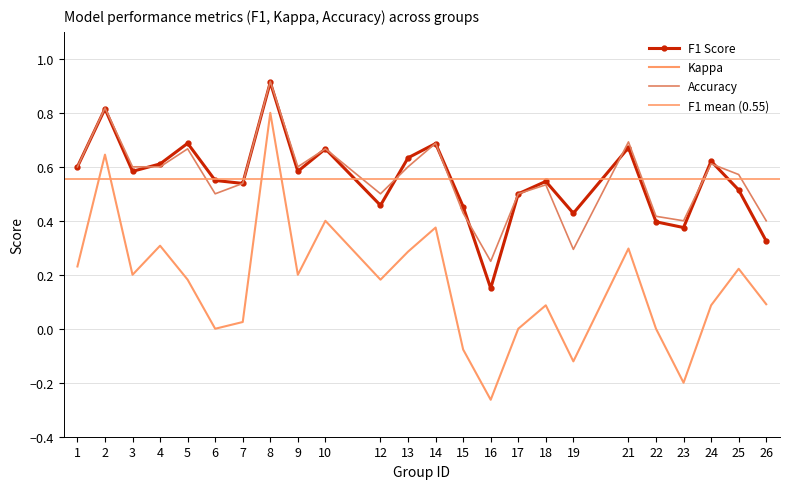

Is it true that accuracy equals 0.5 at 17?

True